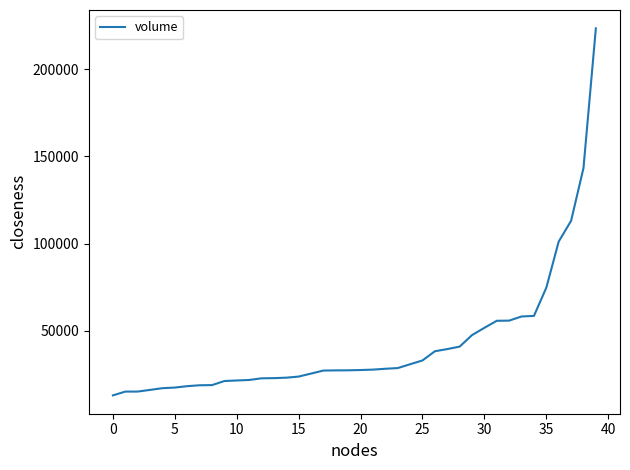

What is the smallest value displayed?

12861.8